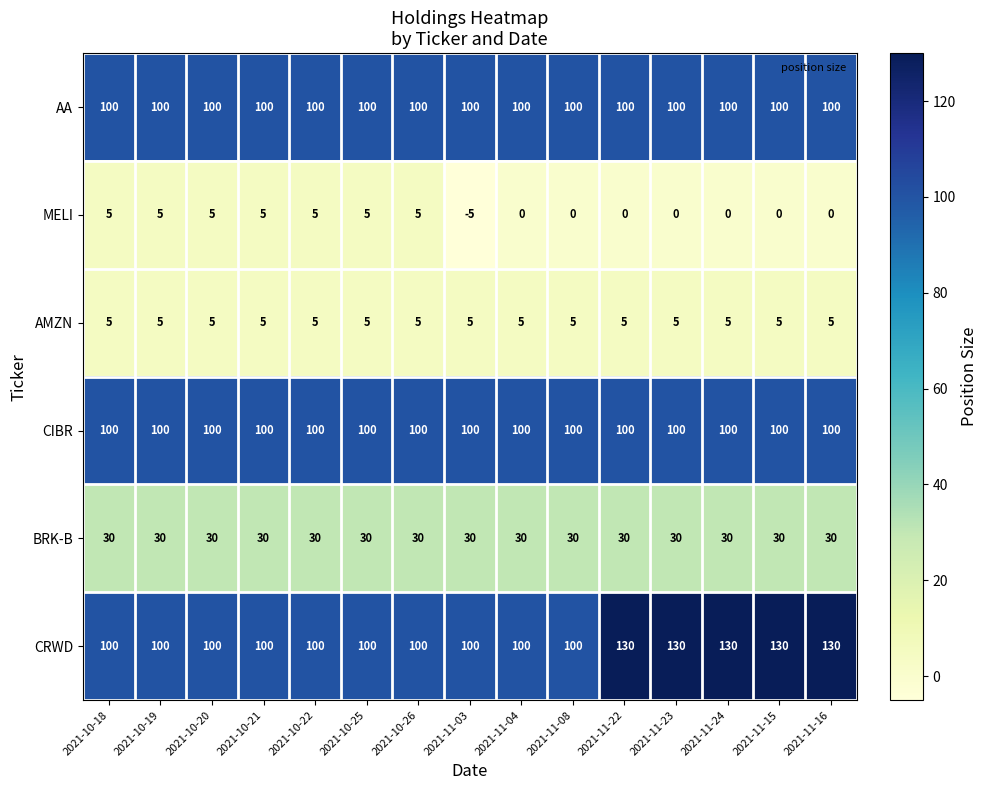

What is the maximum value shown in the chart?

130